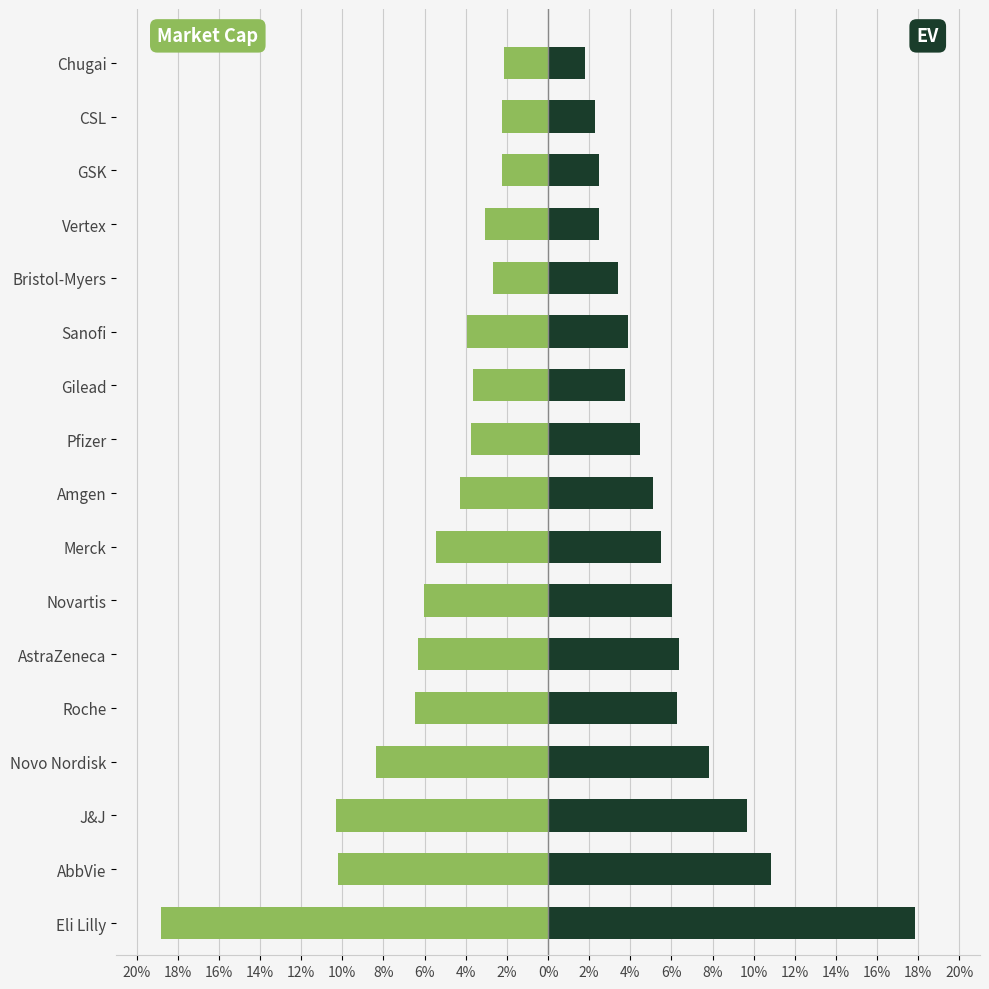

Which series has the widest spread of values?

Market Cap